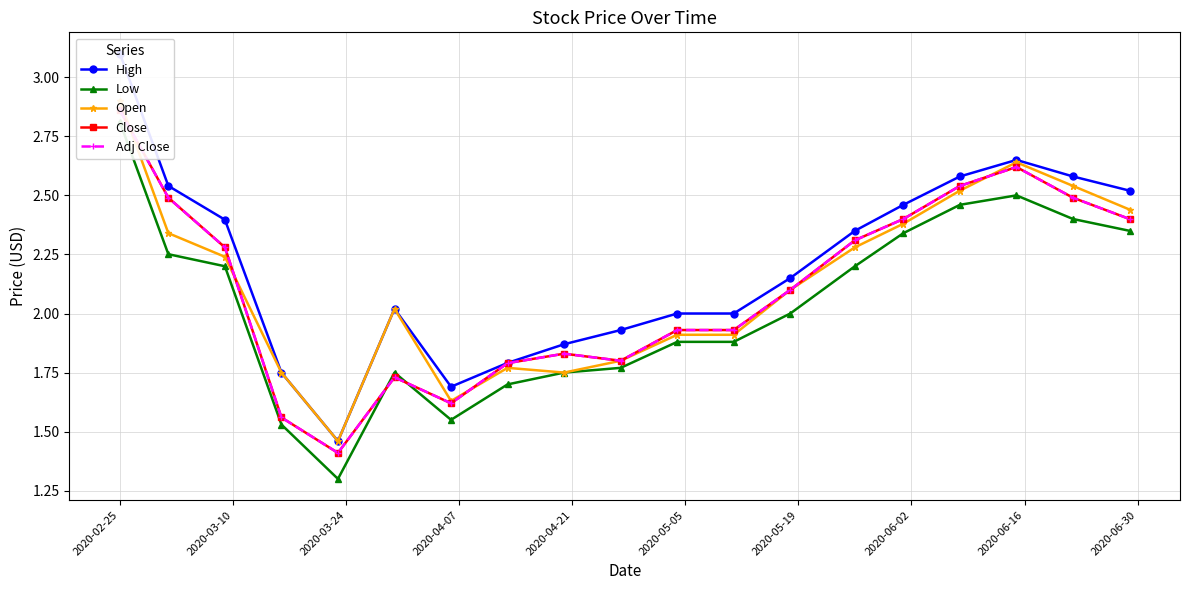

Which series has the widest spread of values?

High